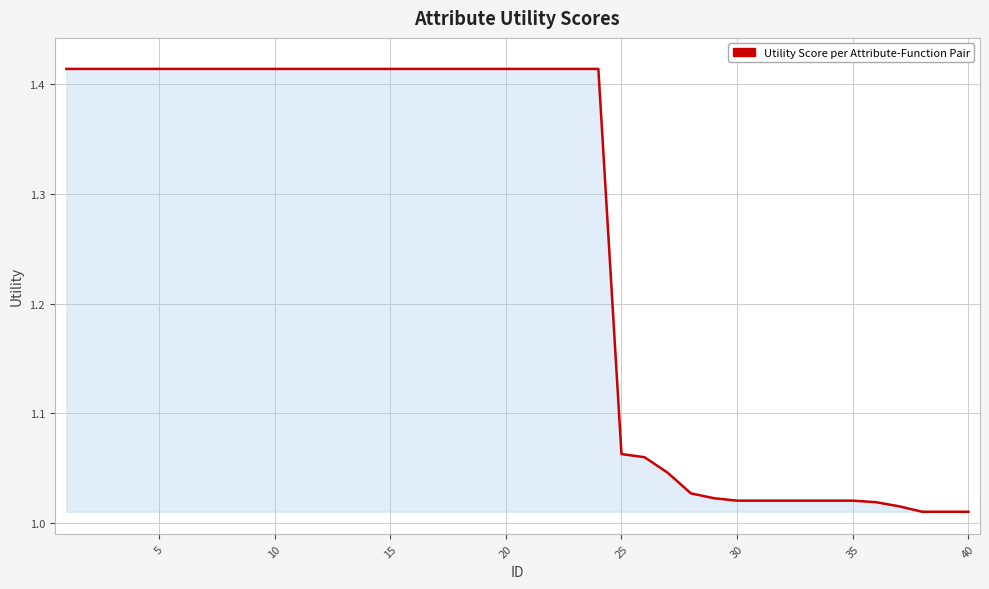

What is the difference between the maximum and minimum values?

0.4